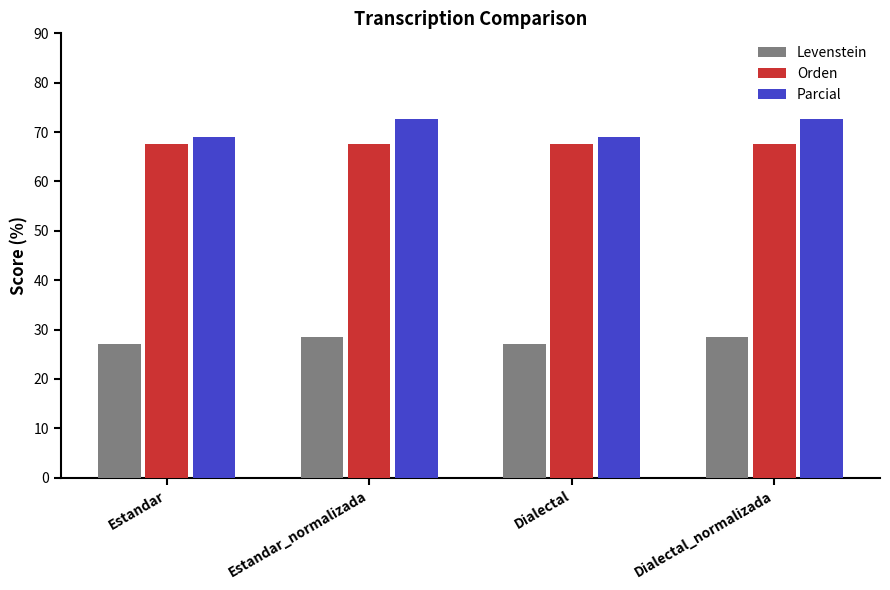

Rank the series by their maximum value, from highest to lowest.

Parcial, Orden, Levenstein